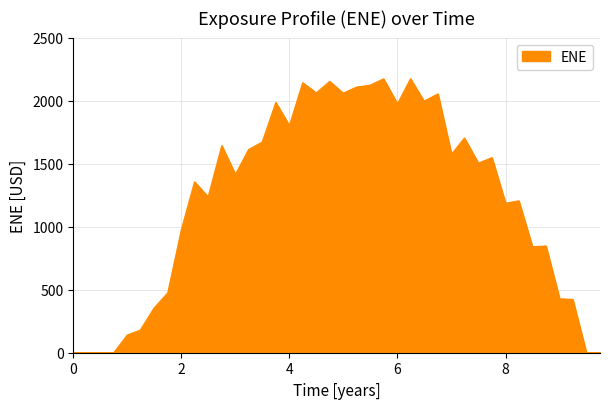

What is the sum of all values?

49135.3